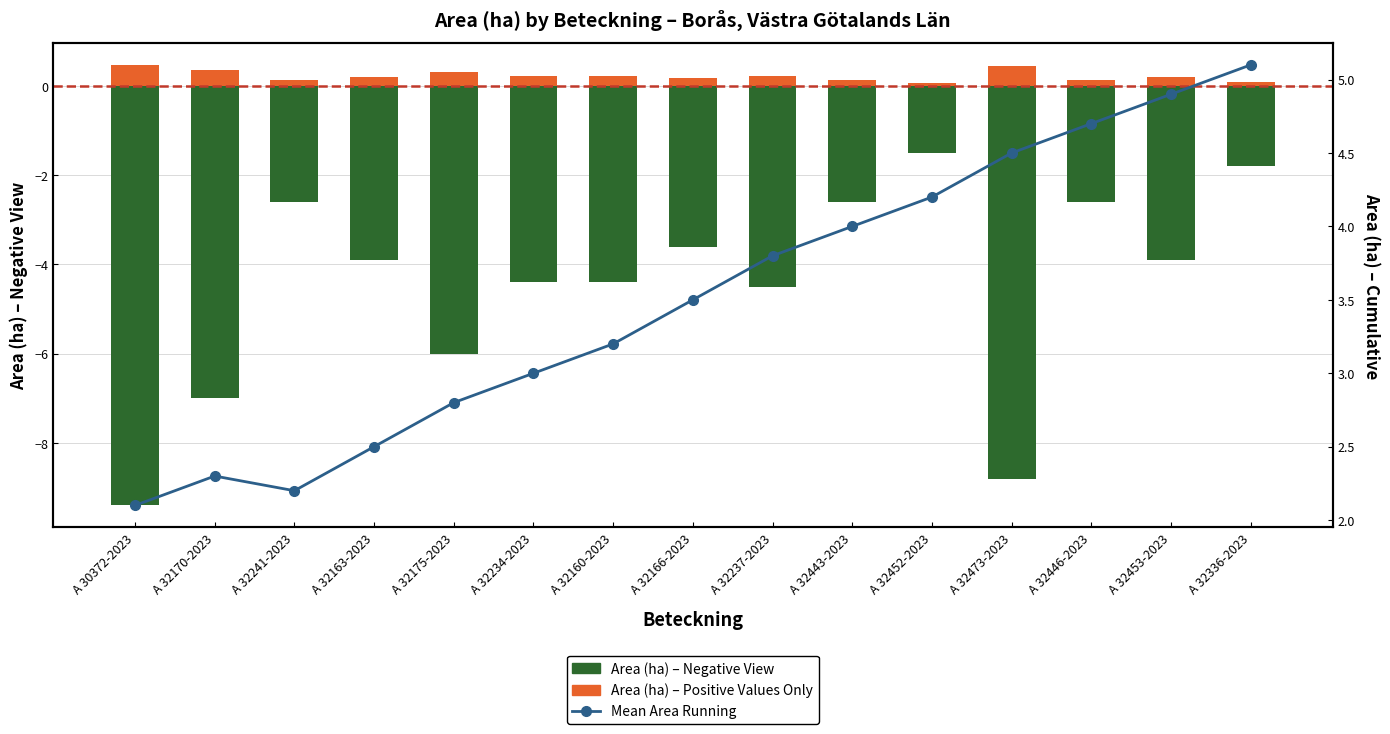

At A 32241-2023, list the series in order from largest to smallest.

Mean Area Running, Area (ha) – Positive Values Only, Area (ha) – Negative View